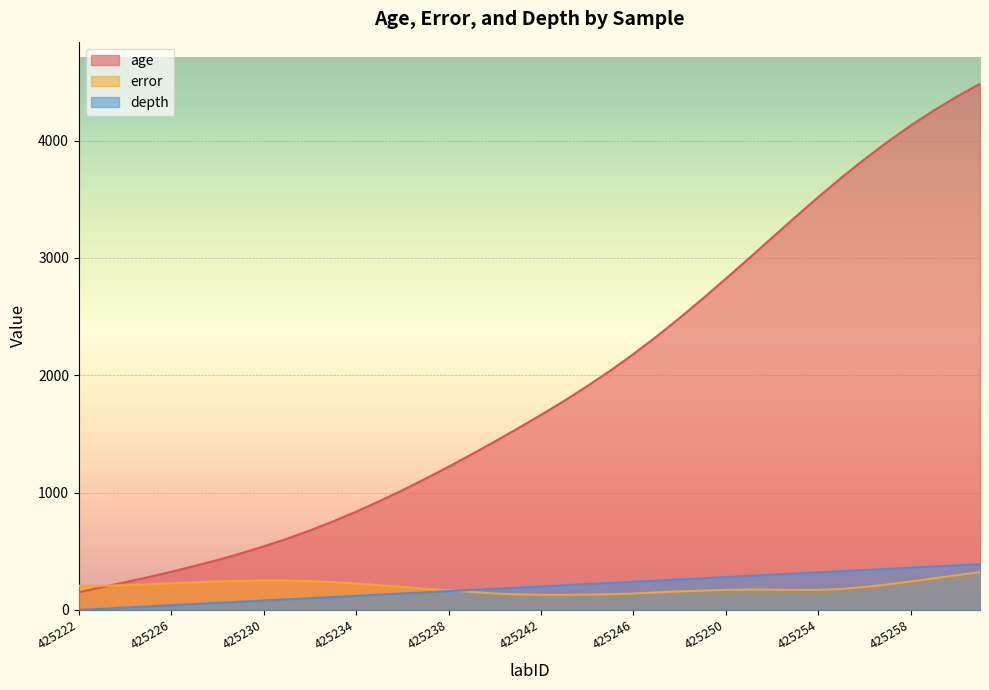

Which category has the highest value in the error series?

425261